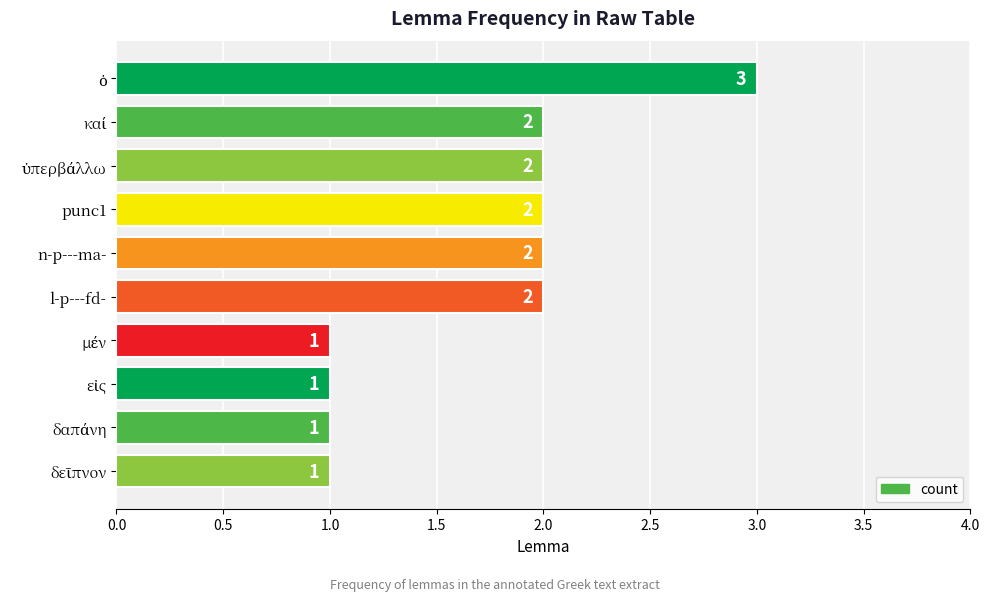

What is the maximum value shown in the chart?

3